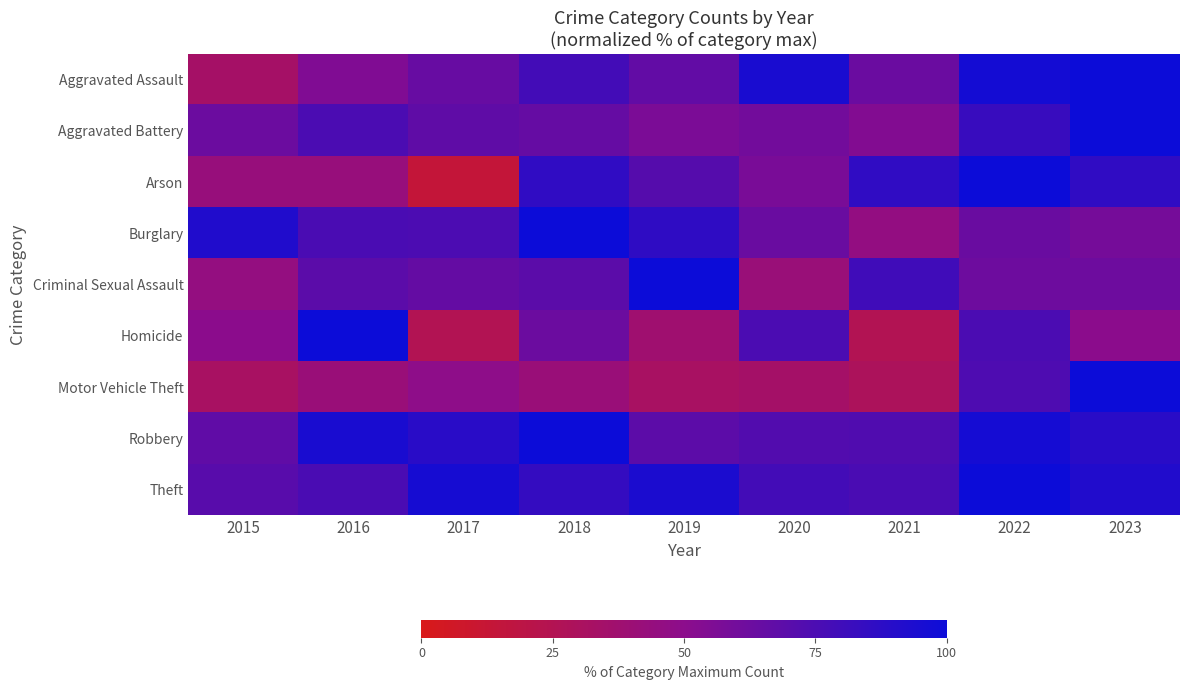

At how many categories does at least one series exceed 55?

9